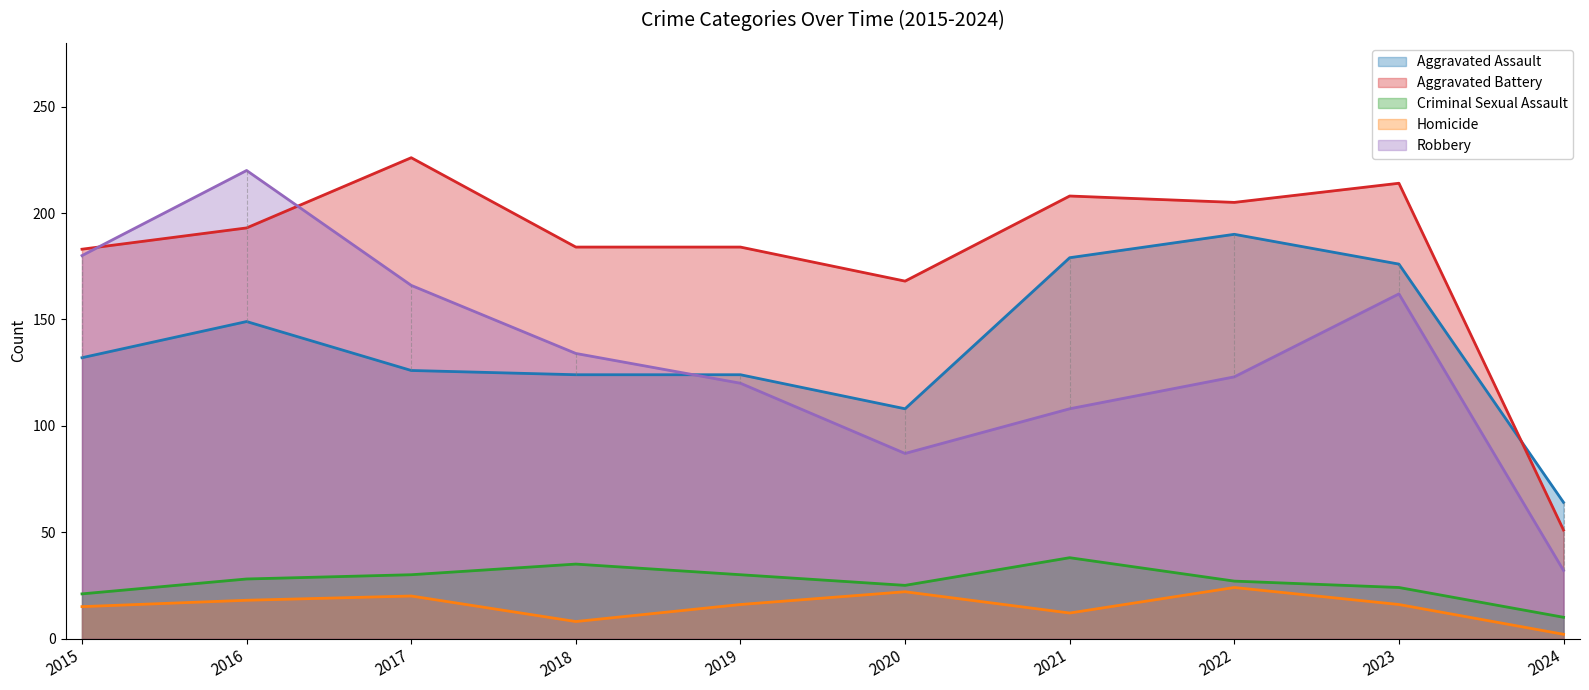

What is the difference between the Aggravated Assault values at 2018 and 2022?

66